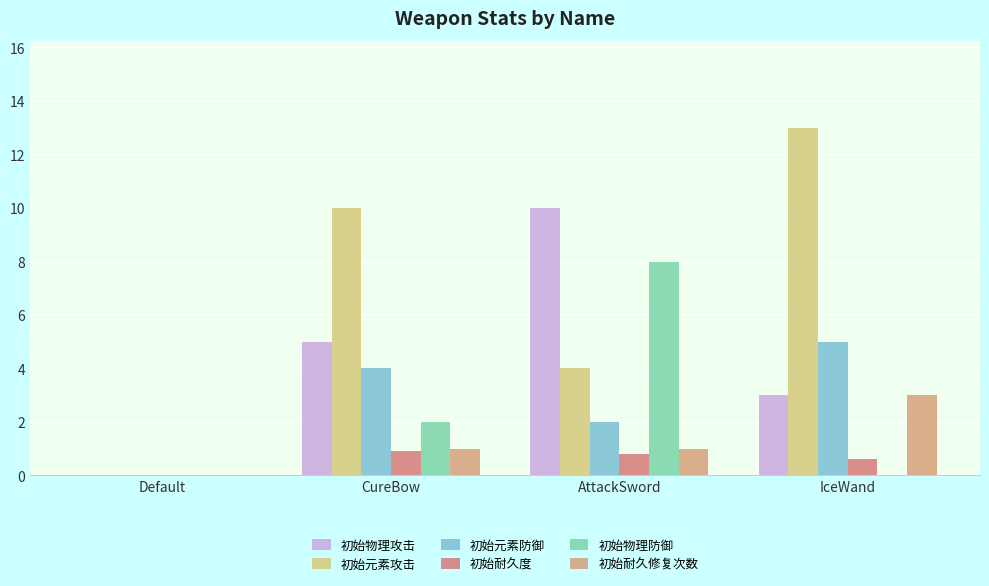

What is the difference between the second highest and minimum values in the 初始耐久度 series?

0.8